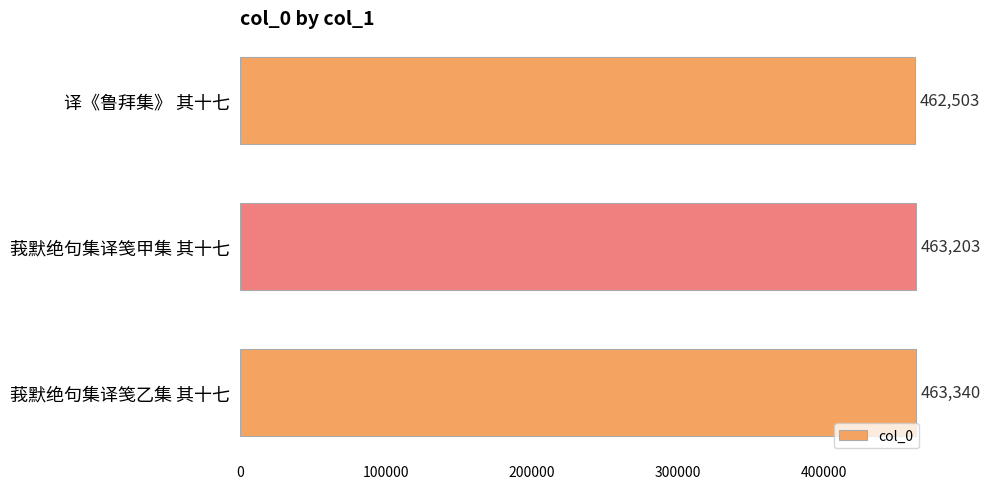

How many data points are less than 463203?

1